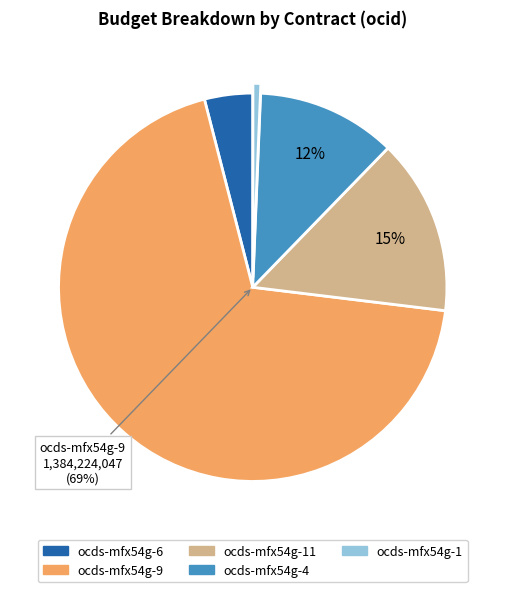

What percentage is the ocds-mfx54g-11 slice, to the nearest percent?

15%